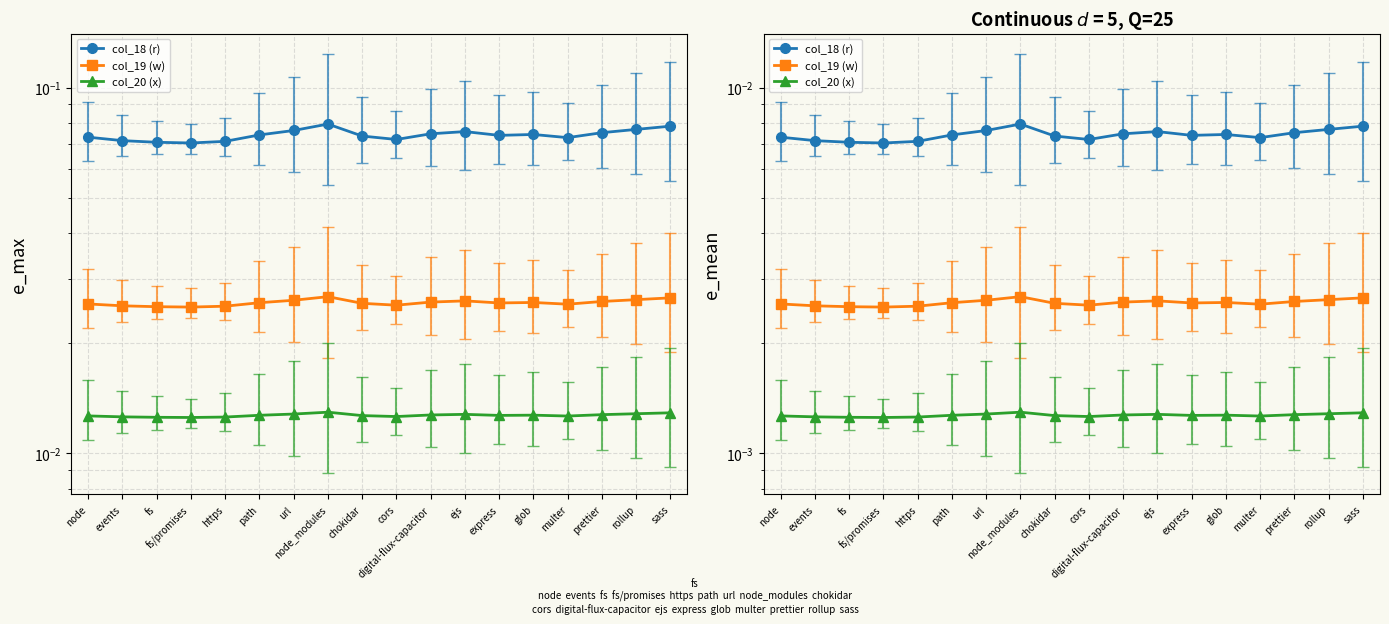

Does the chart display data point markers on the line(s)?

Yes